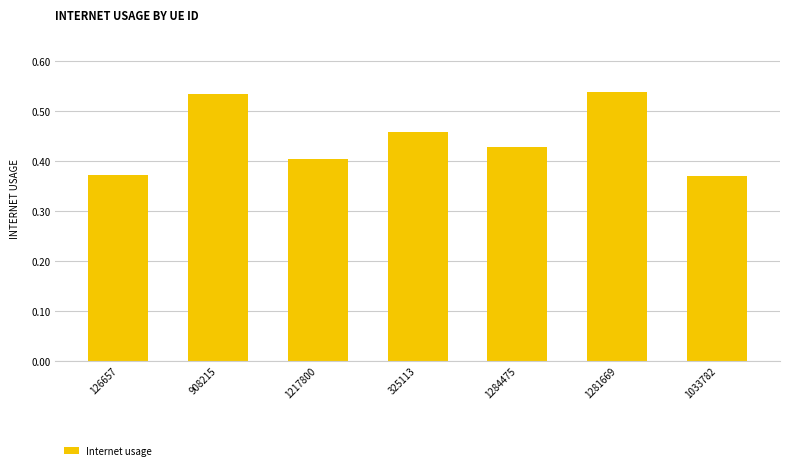

Count the values in the range 0 to 1.

7